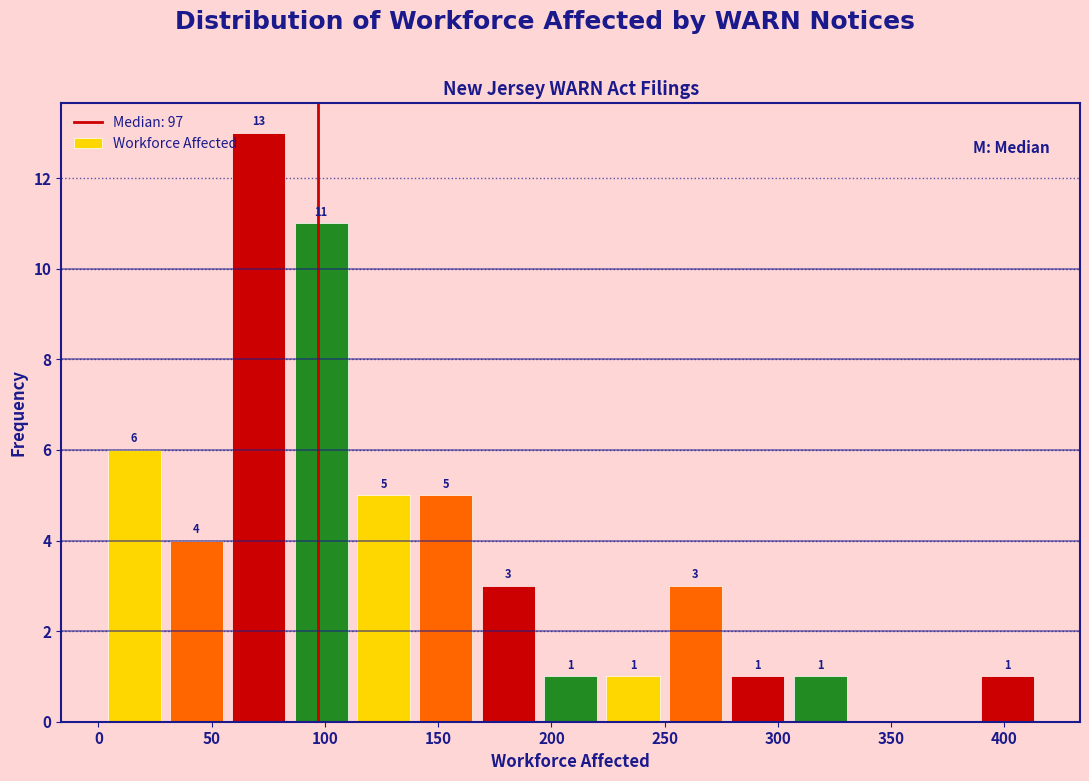

Which range on the x-axis has the tallest bar?

55 to 85